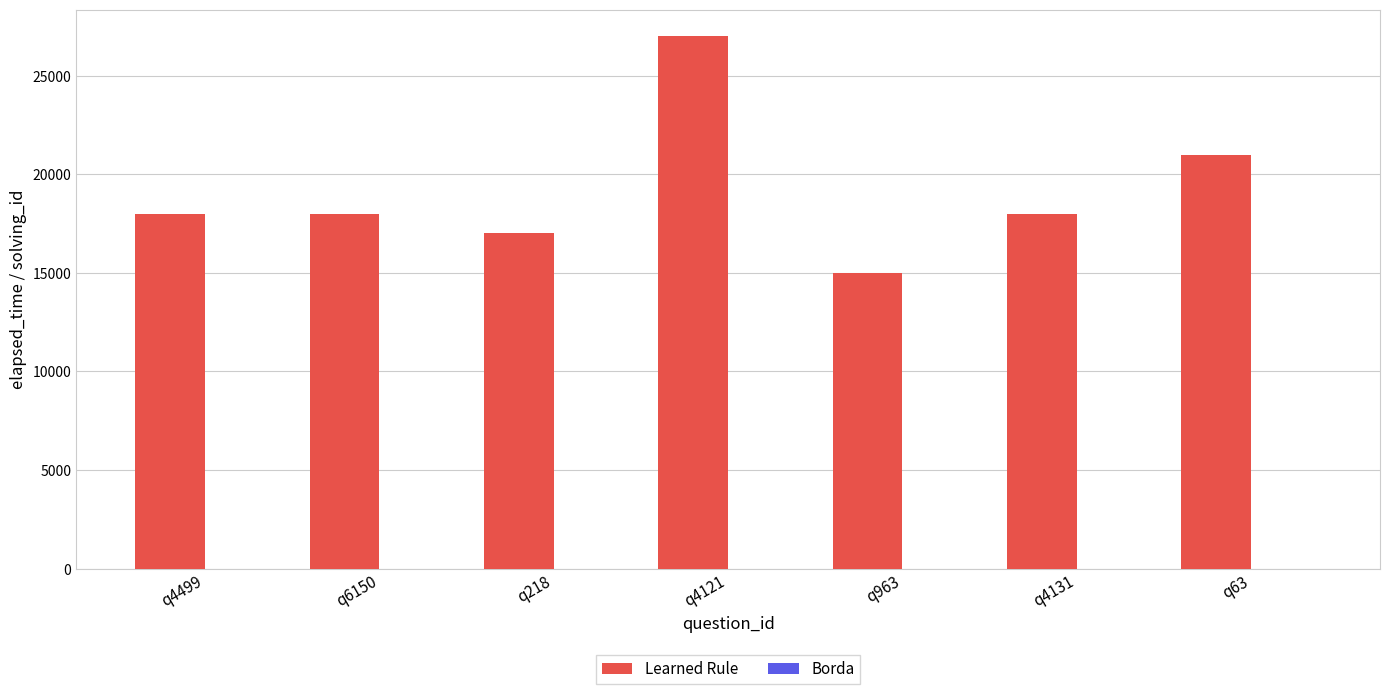

Which category has the highest value in the Learned Rule series?

q4121